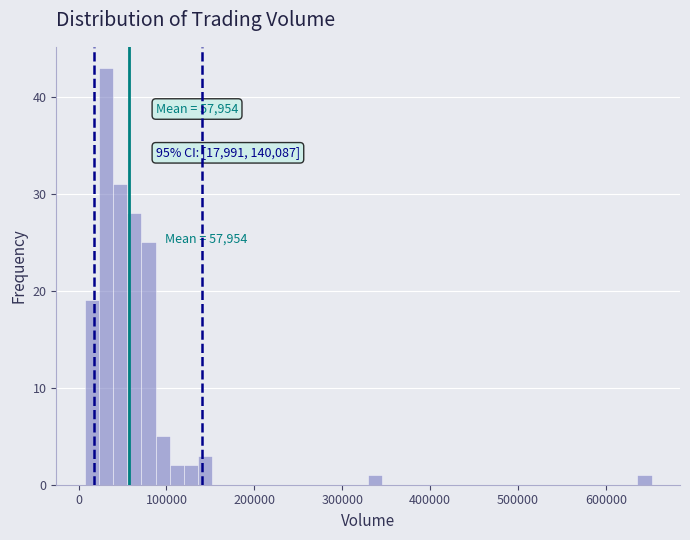

Read against the x-axis, roughly where is the centre of the tallest bar?

30000